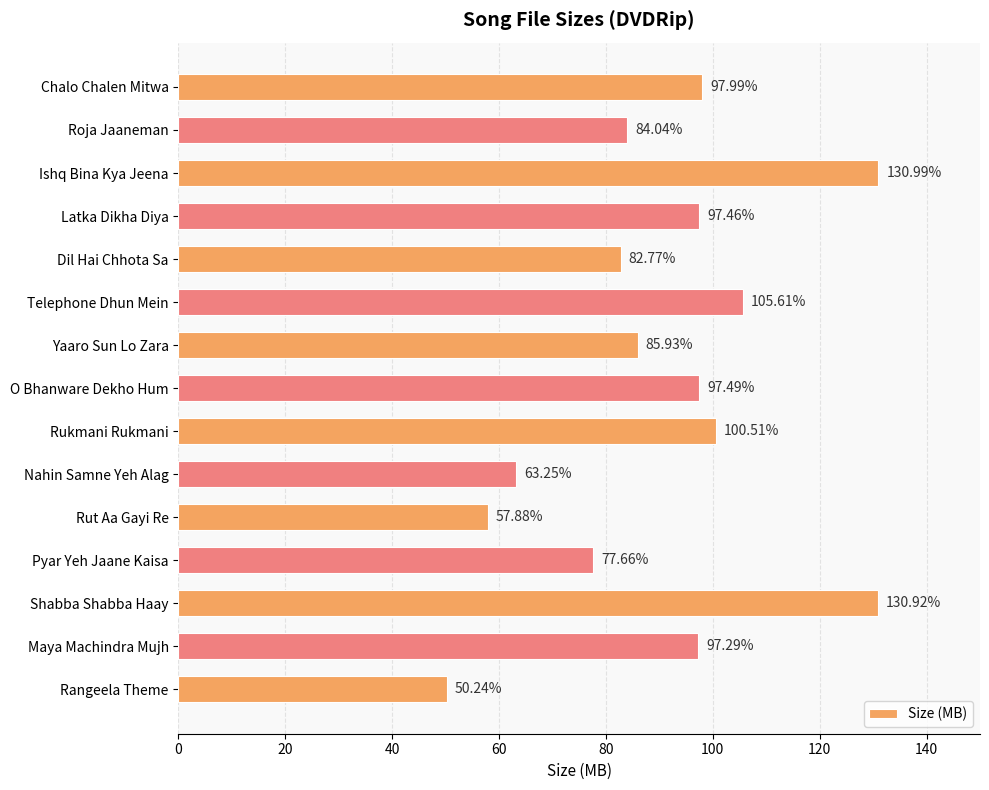

Between Nahin Samne Yeh Alag and Telephone Dhun Mein, which is larger?

Telephone Dhun Mein